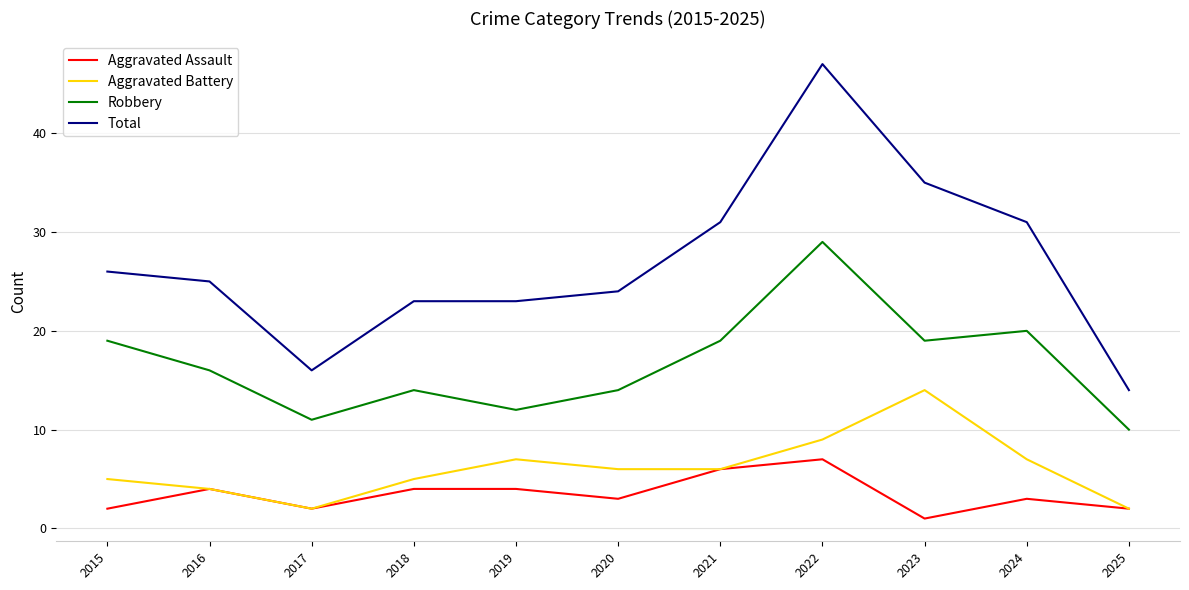

Which category has the highest value across all series?

2022